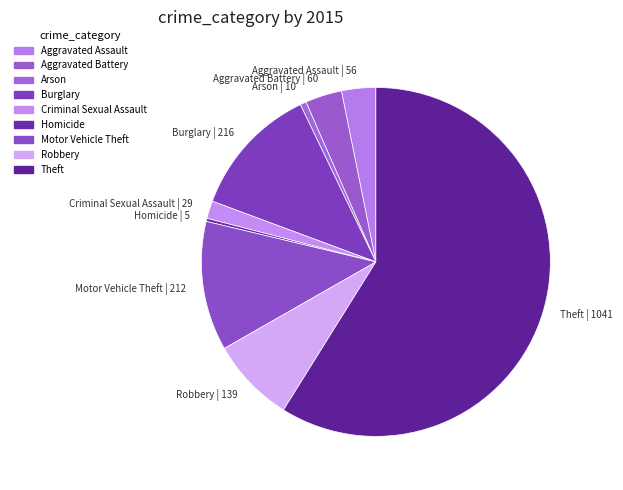

Approximately how many times larger is the value at Aggravated Assault | 56 compared to Aggravated Battery | 60?

0.9